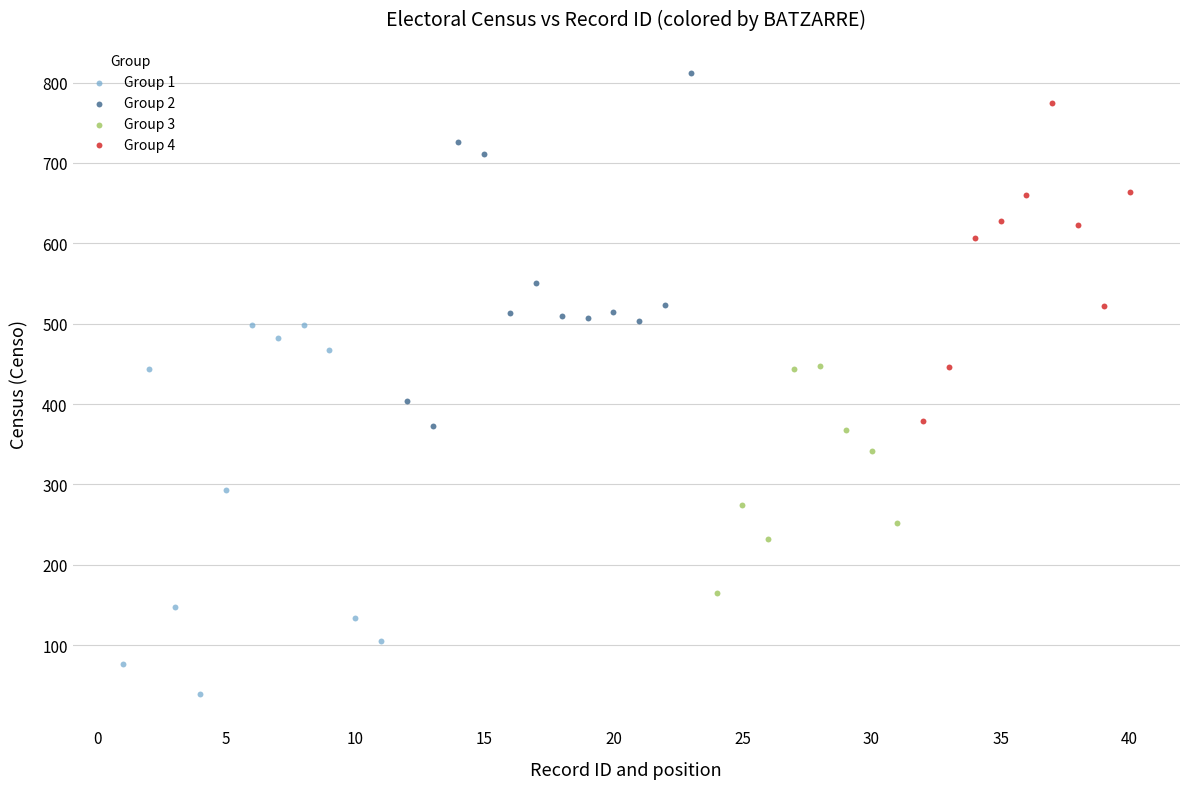

Which series reaches the maximum Y coordinate?

Group 2